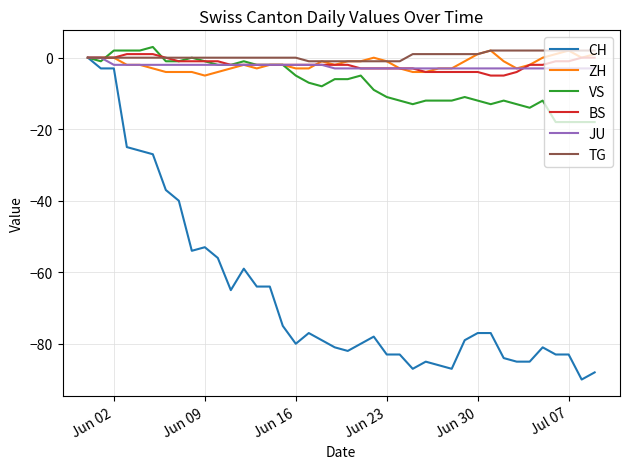

Which series has the largest range (max minus min)?

CH